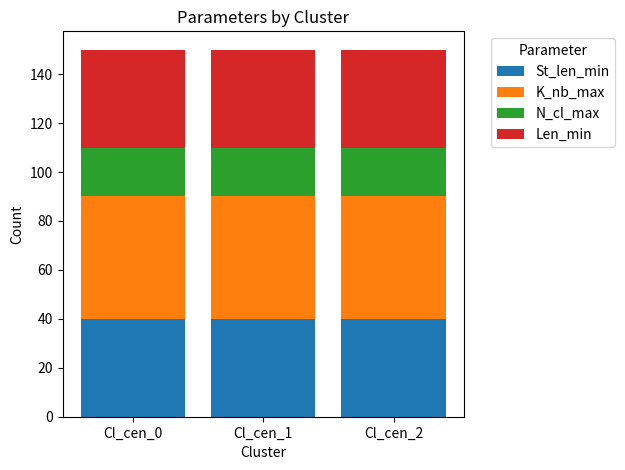

What is the lowest value of the St_len_min series?

40